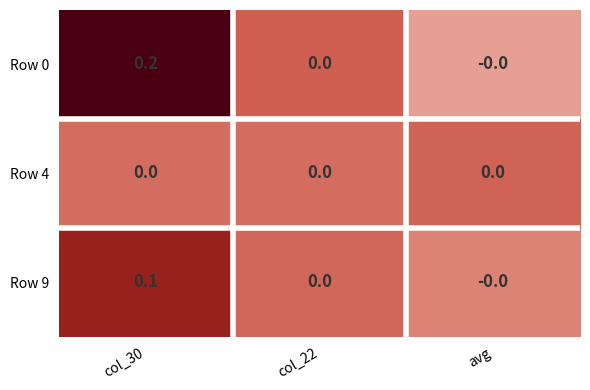

At which category does the chart reach its peak across all series?

col_30